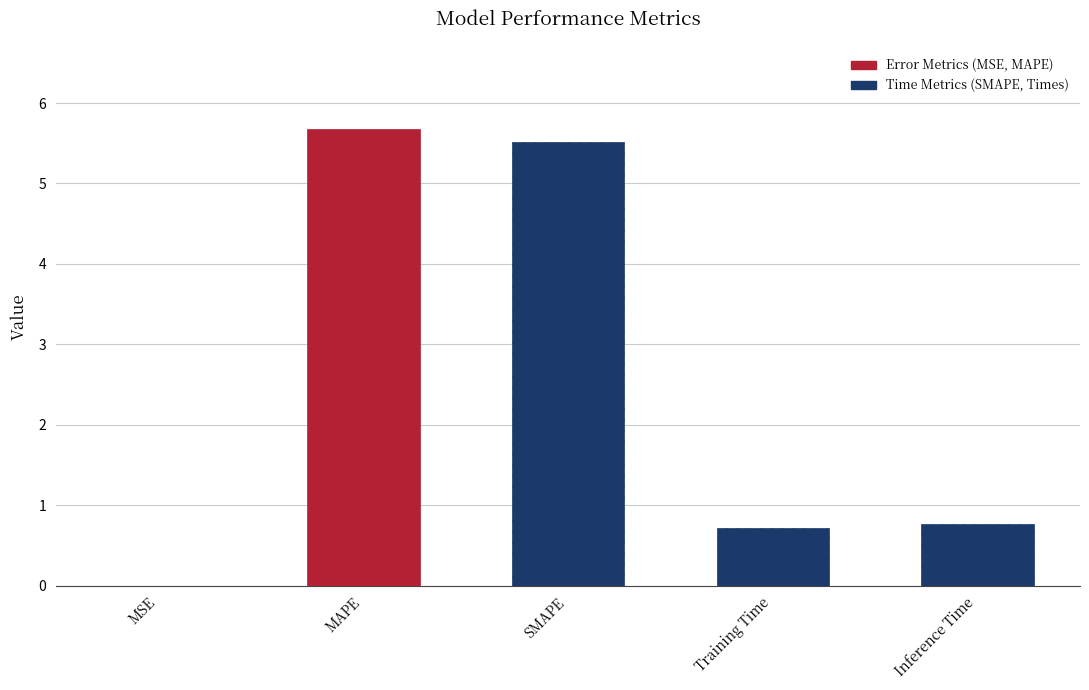

What is the sum of the values at Inference Time and MAPE?

6.4